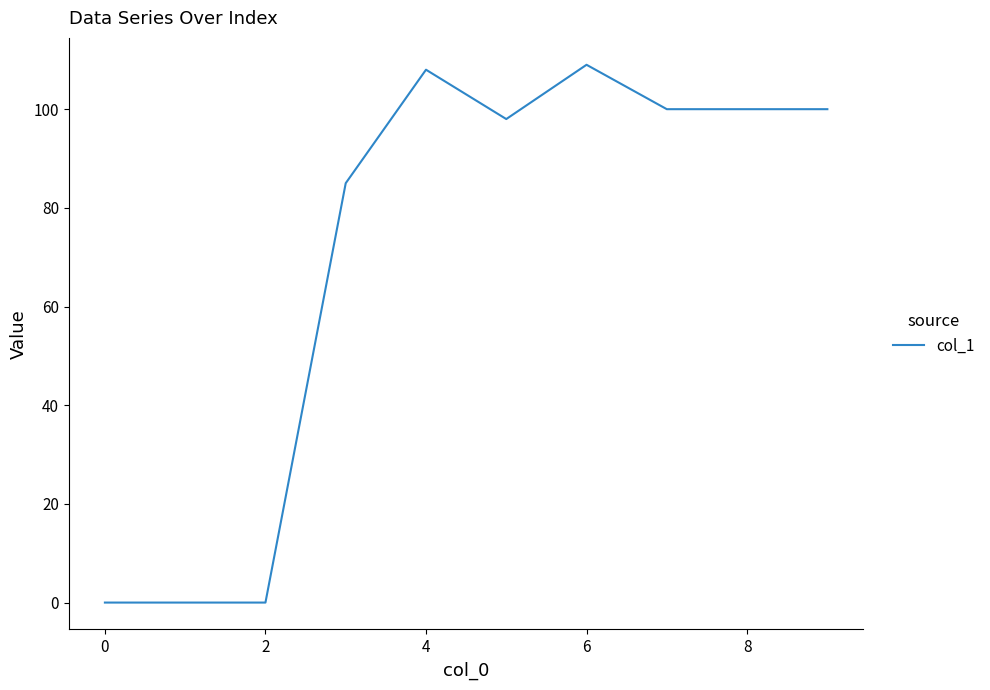

What is the greatest value displayed?

109